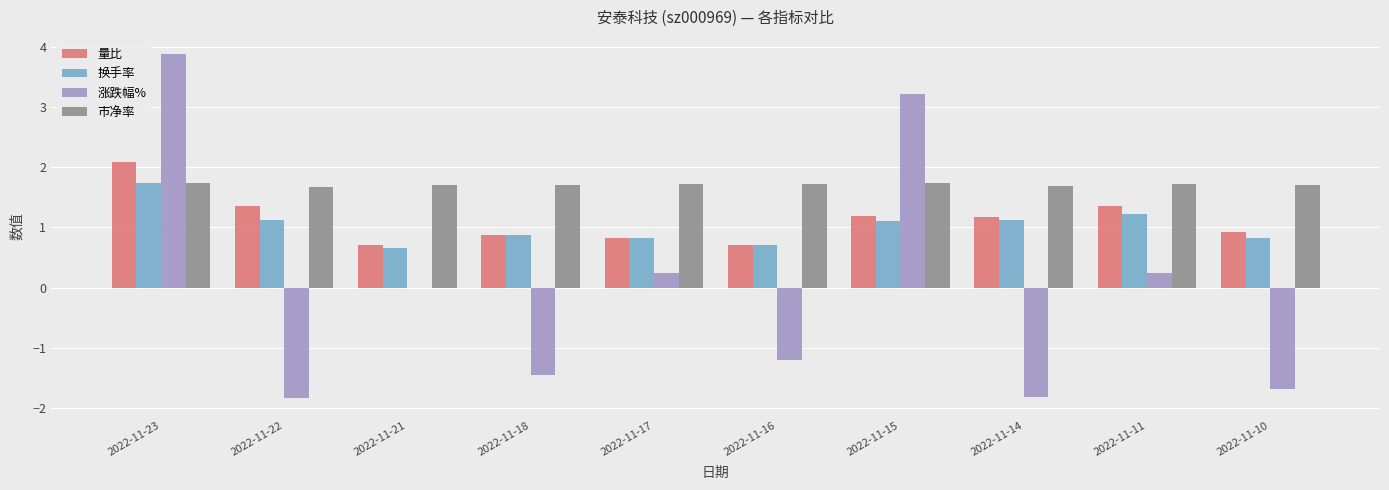

What is the total value across all series at 2022-11-23?

9.4